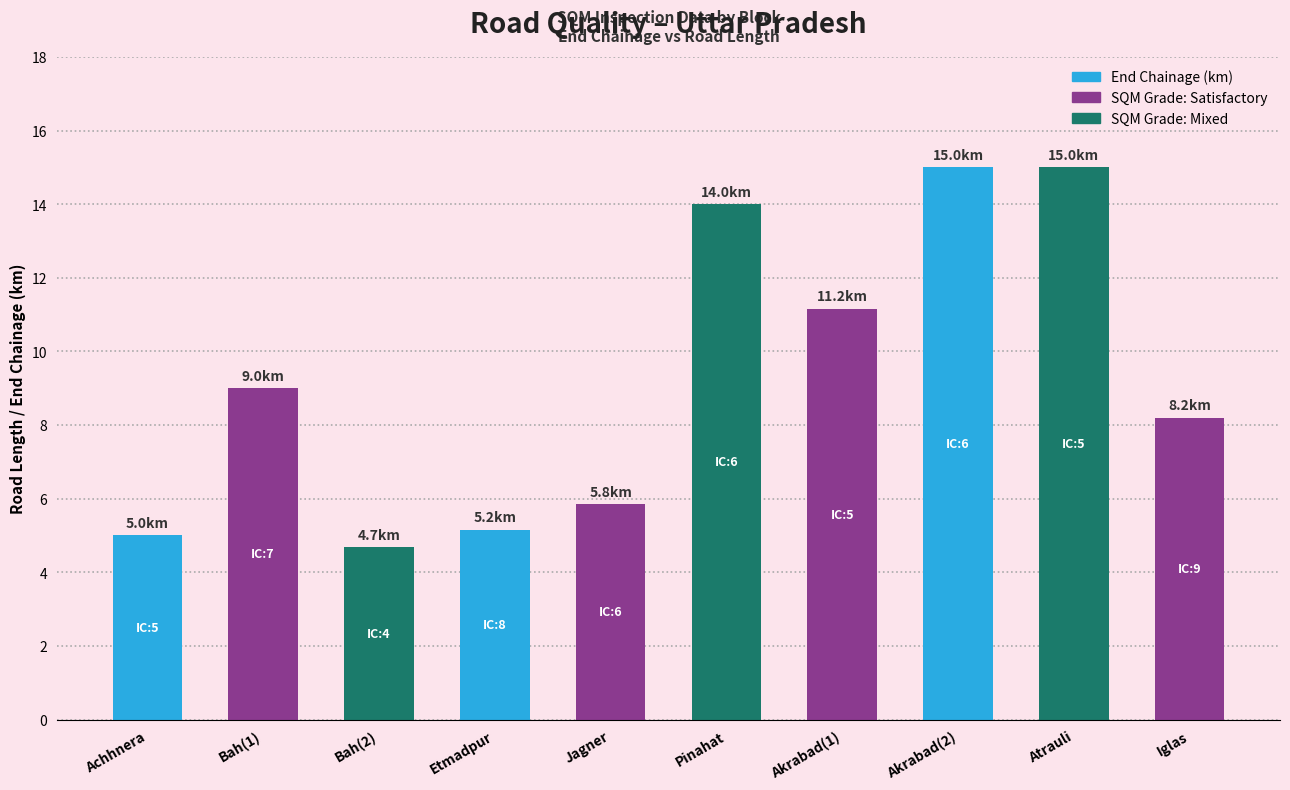

How many series are shown in this chart?

1